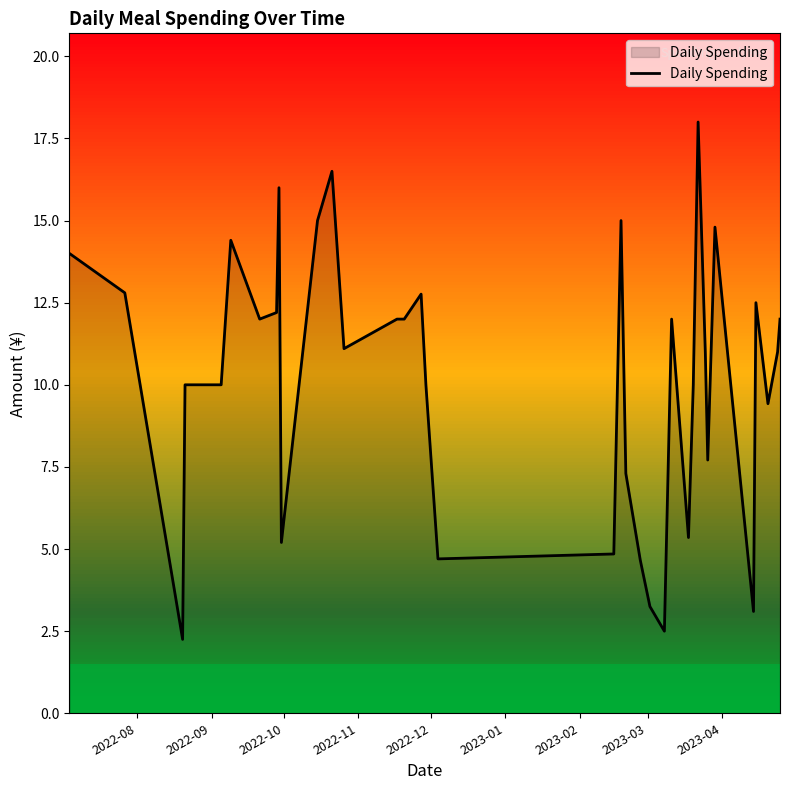

What is the maximum value shown in the chart?

18.0